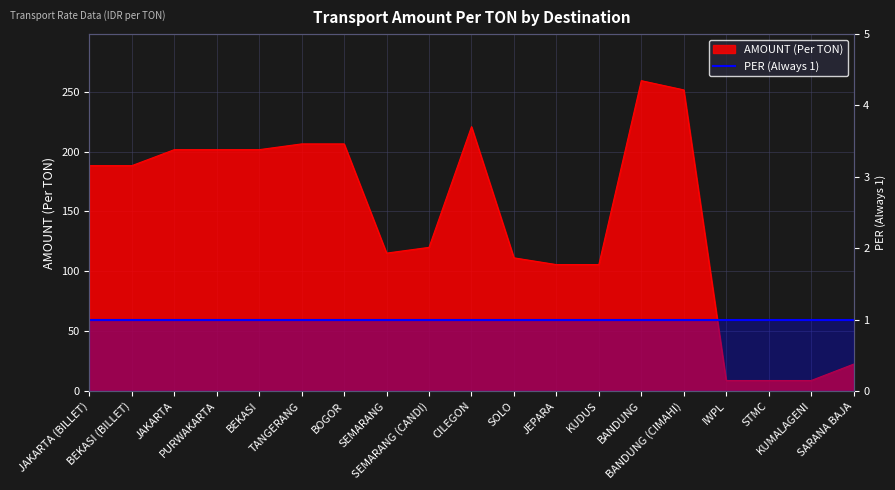

The chart shows a value of 87.0 at JAKARTA. True or false?

False